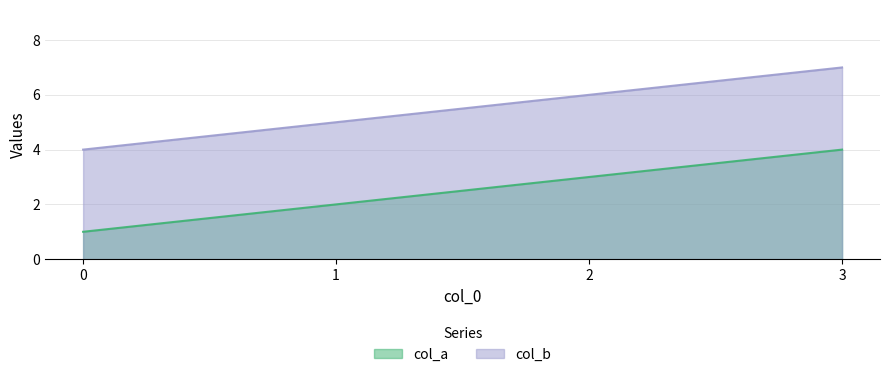

What is the difference between the highest and lowest values at 2?

3